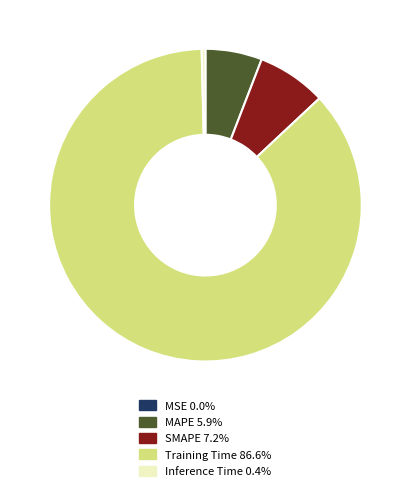

Between MAPE and Training Time, which is larger?

Training Time